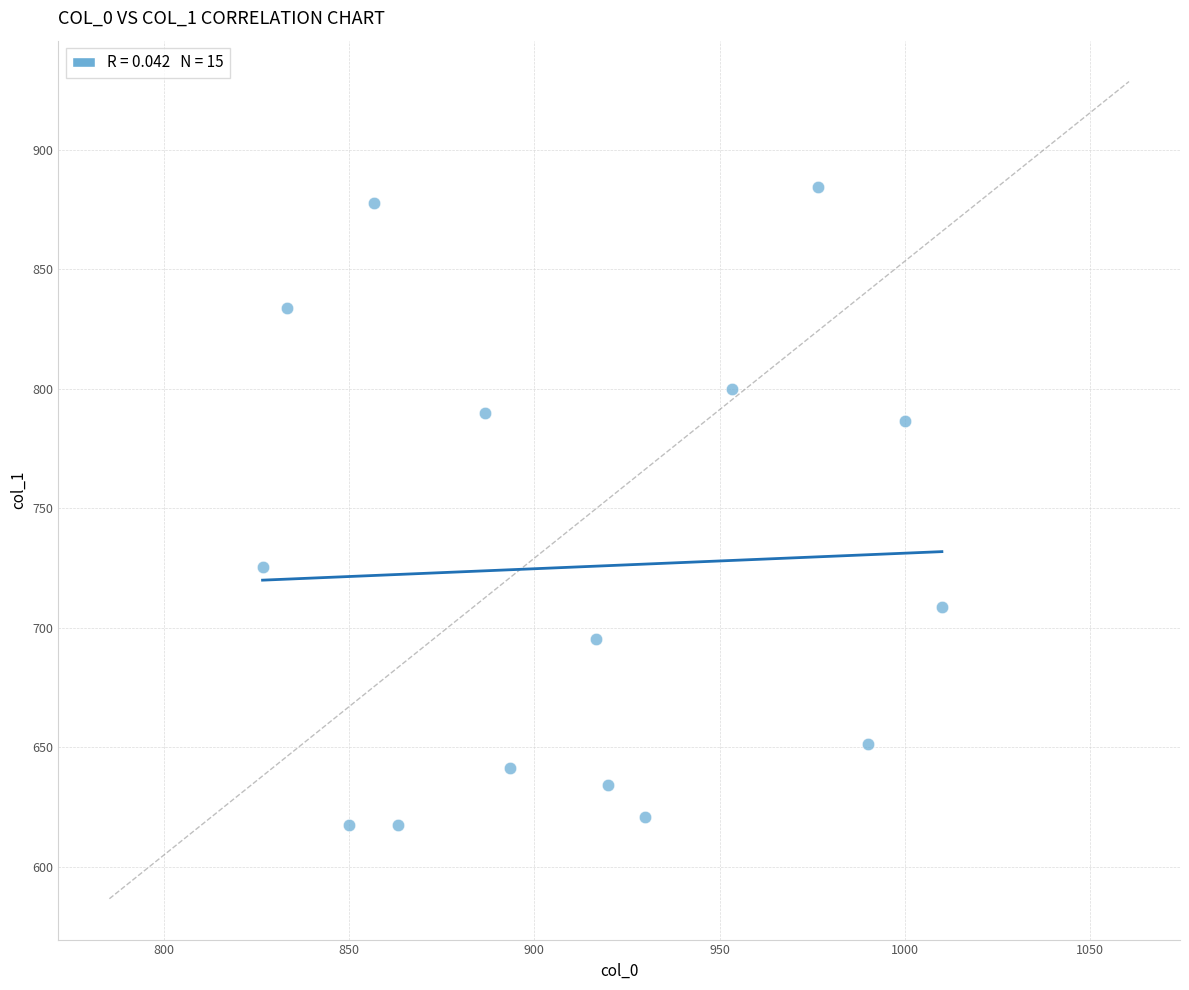

What Y value in the scatter plot is closest to 750?

725.6